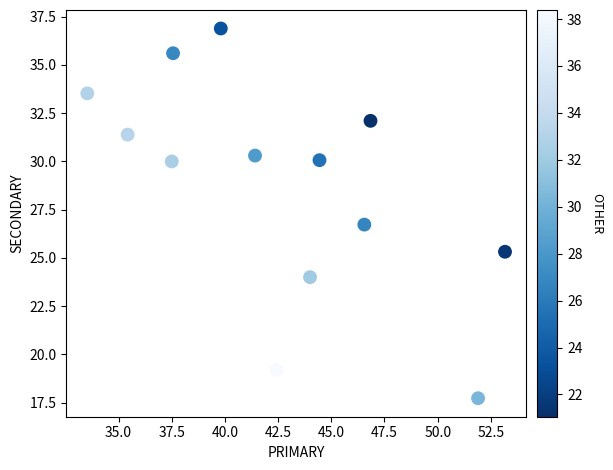

What is the range of X values (max minus min)?

19.6